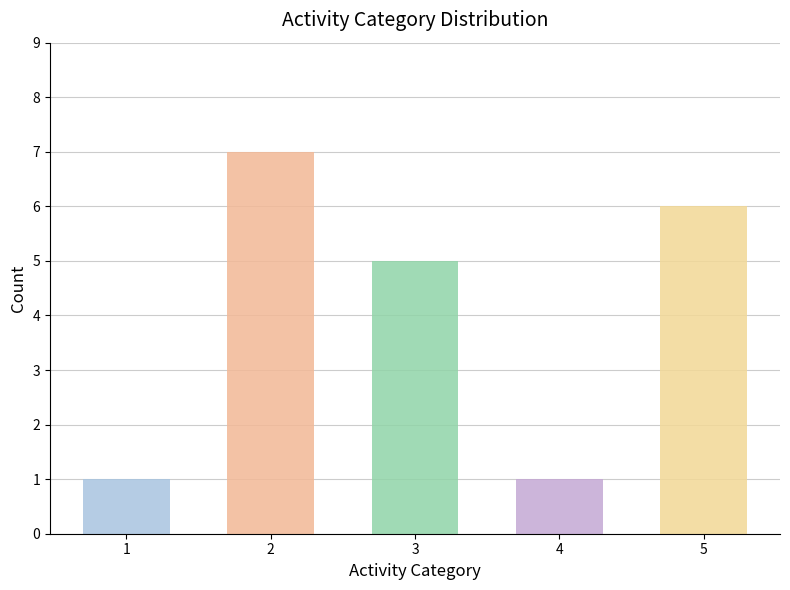

Are the bars horizontal?

No